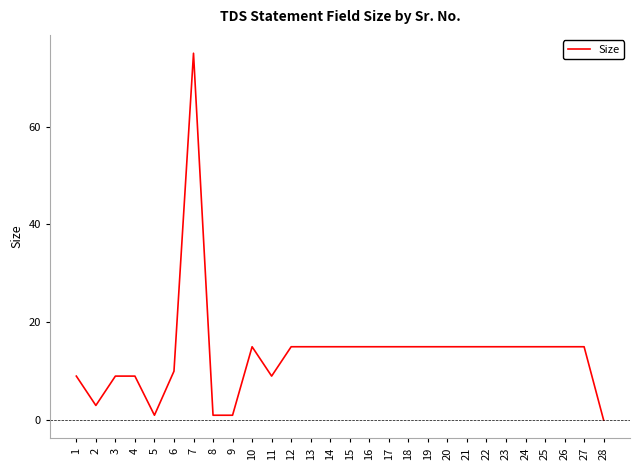

True or false: the data has more than 0 interior local peaks.

True